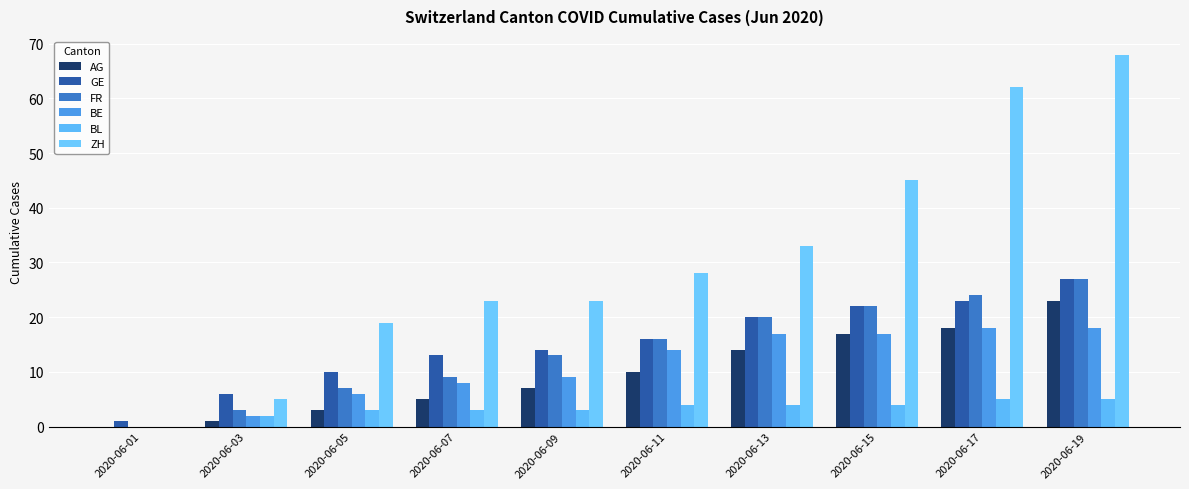

Reading left to right, transcribe all the data shown in this chart.

AG: 0	1	3	5	7	10	14	17	18	23
GE: 1	6	10	13	14	16	20	22	23	27
FR: 0	3	7	9	13	16	20	22	24	27
BE: 0	2	6	8	9	14	17	17	18	18
BL: 0	2	3	3	3	4	4	4	5	5
ZH: 0	5	19	23	23	28	33	45	62	68